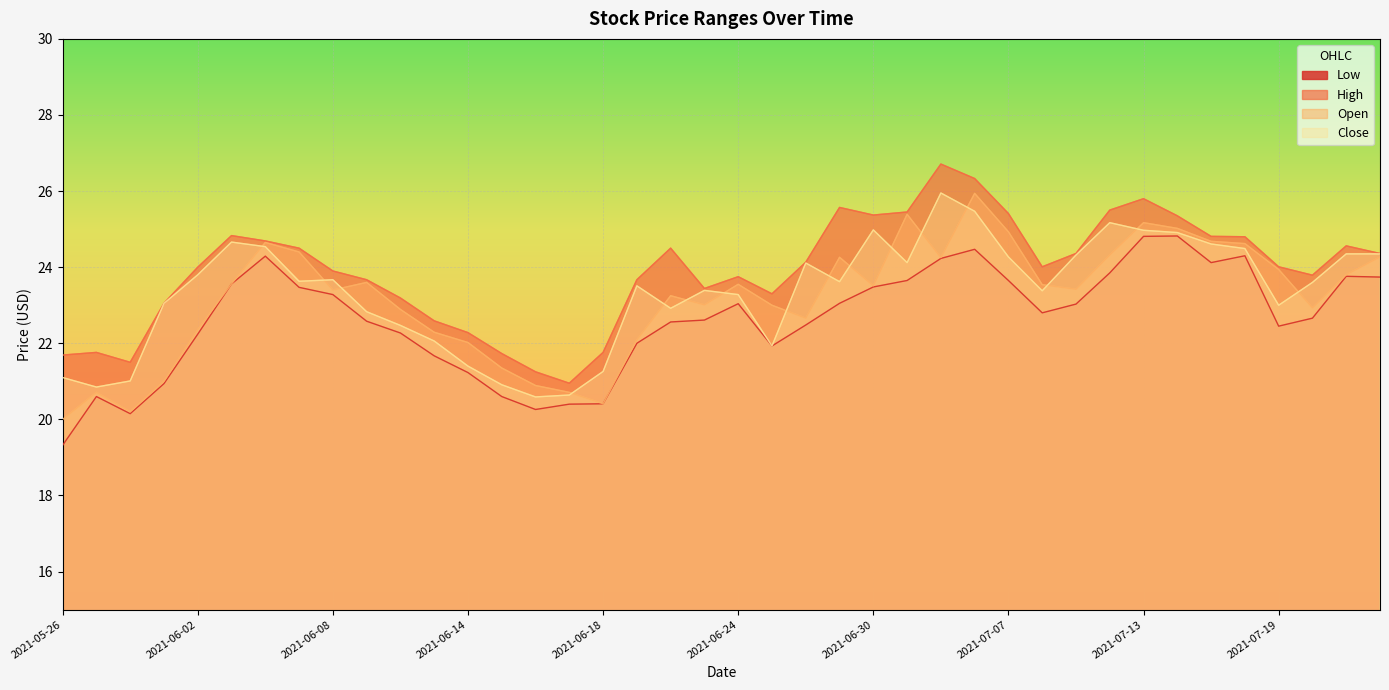

Which series changed the most between 2021-06-22 and 2021-07-21?

Close